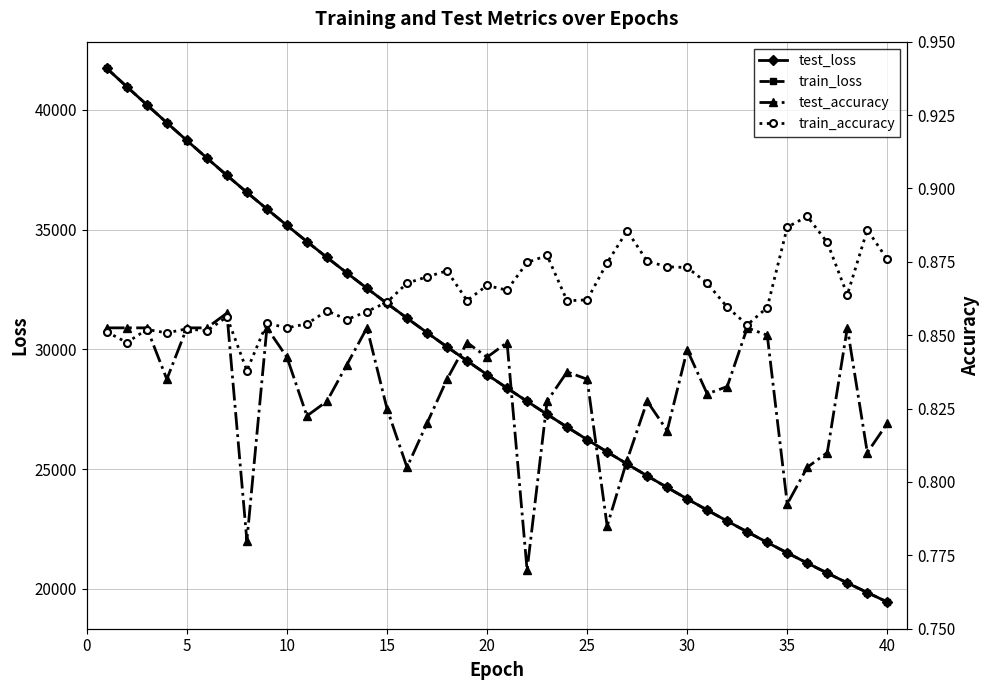

What is the highest value of the train_loss series?

41731.6